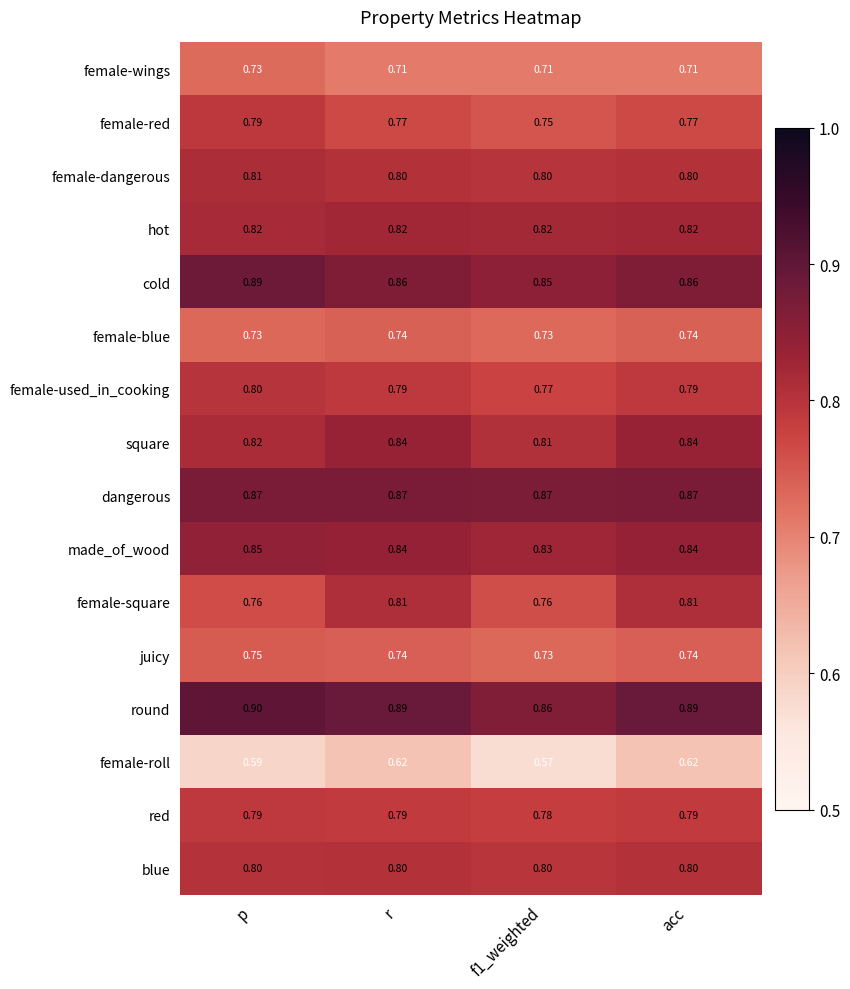

Which series has the largest total across all categories?

round